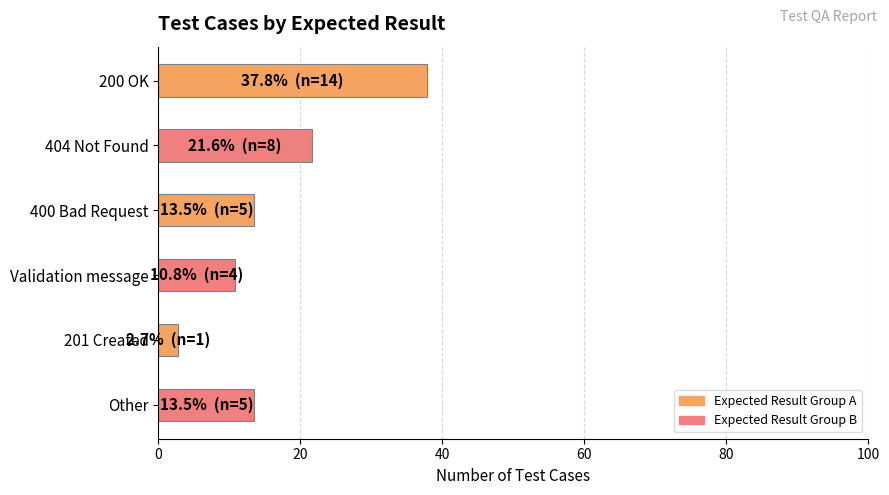

True or false: the data shows 36.3 at 404 Not Found.

False